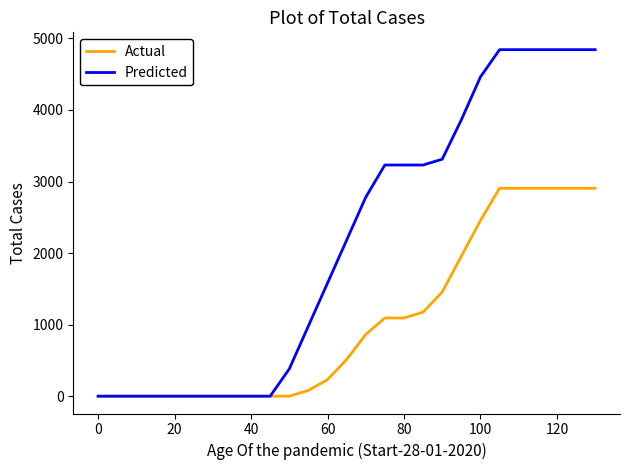

Which series has the largest range (max minus min)?

Predicted